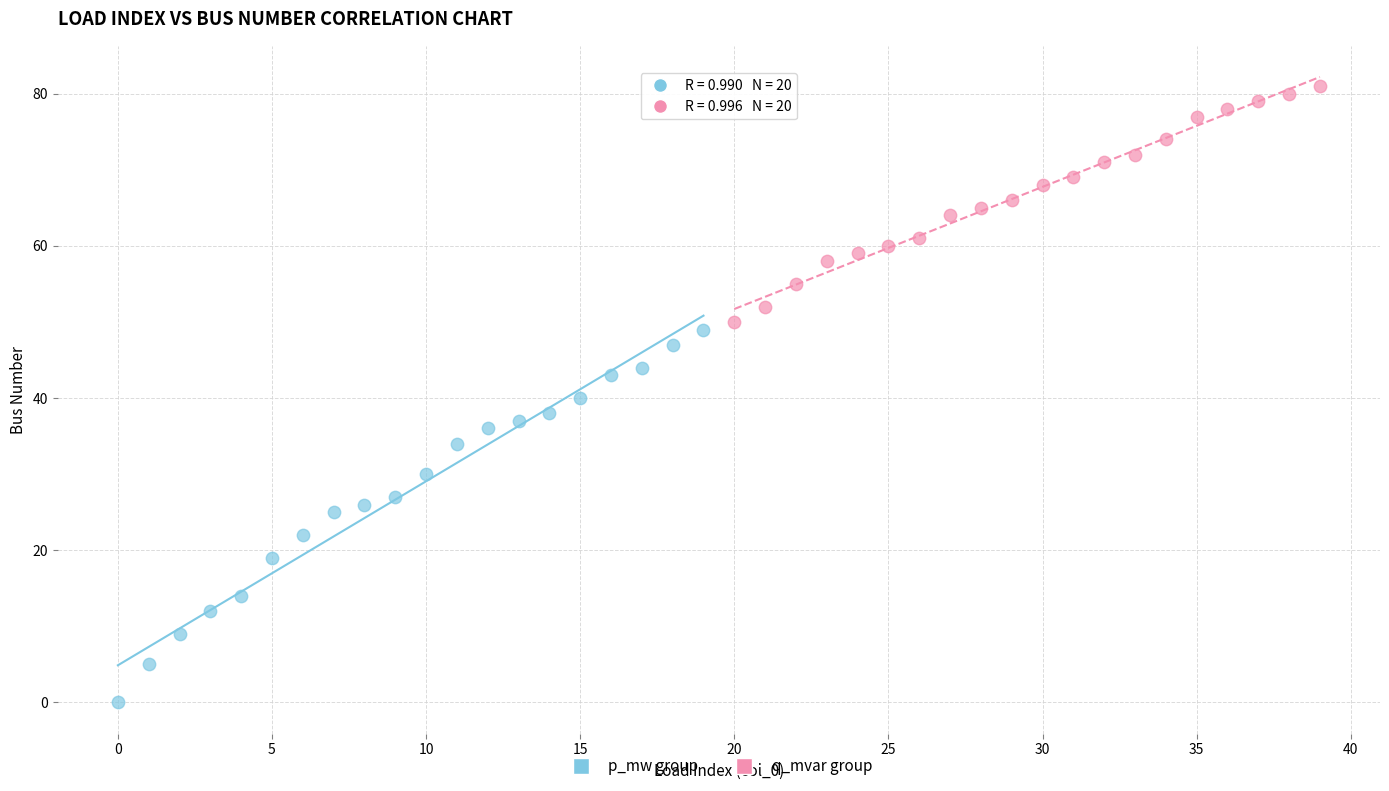

Which series contains the highest Y value?

q_mvar group